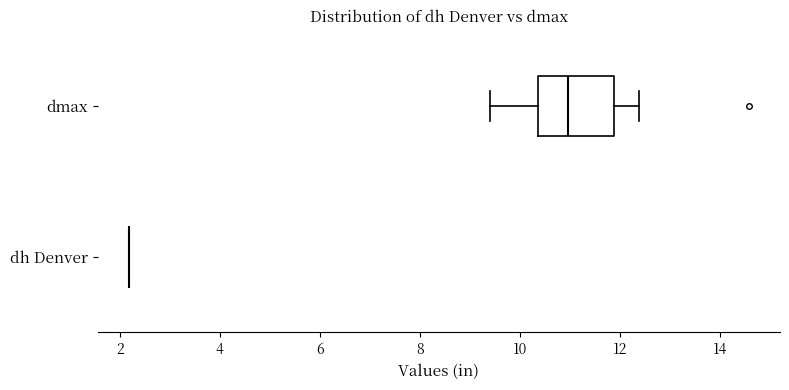

Where is the left edge of the box for dmax on the x-axis? The values are not printed on the chart, so give them approximately, as read against the axis.

10.4